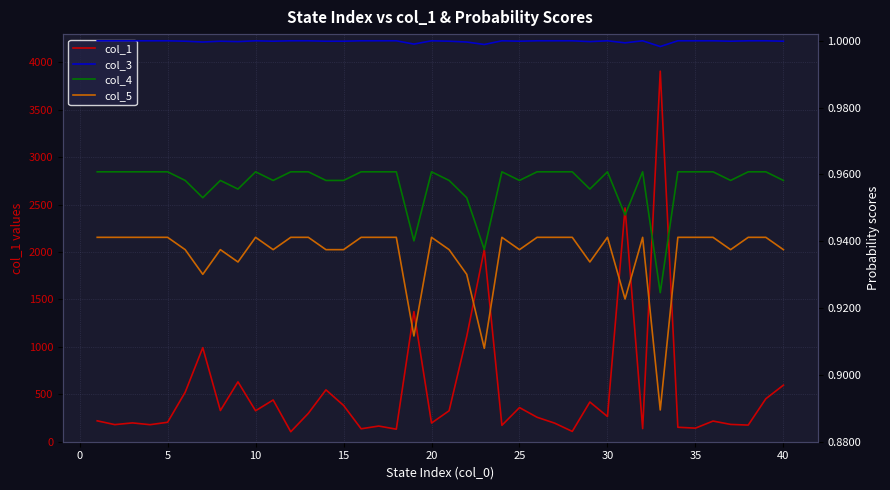

How many distinct data groups are displayed?

4